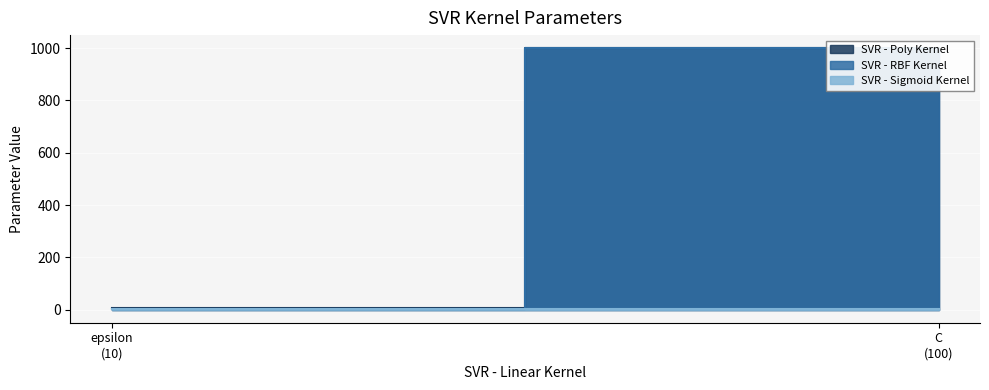

How many lines are shown in the chart?

3